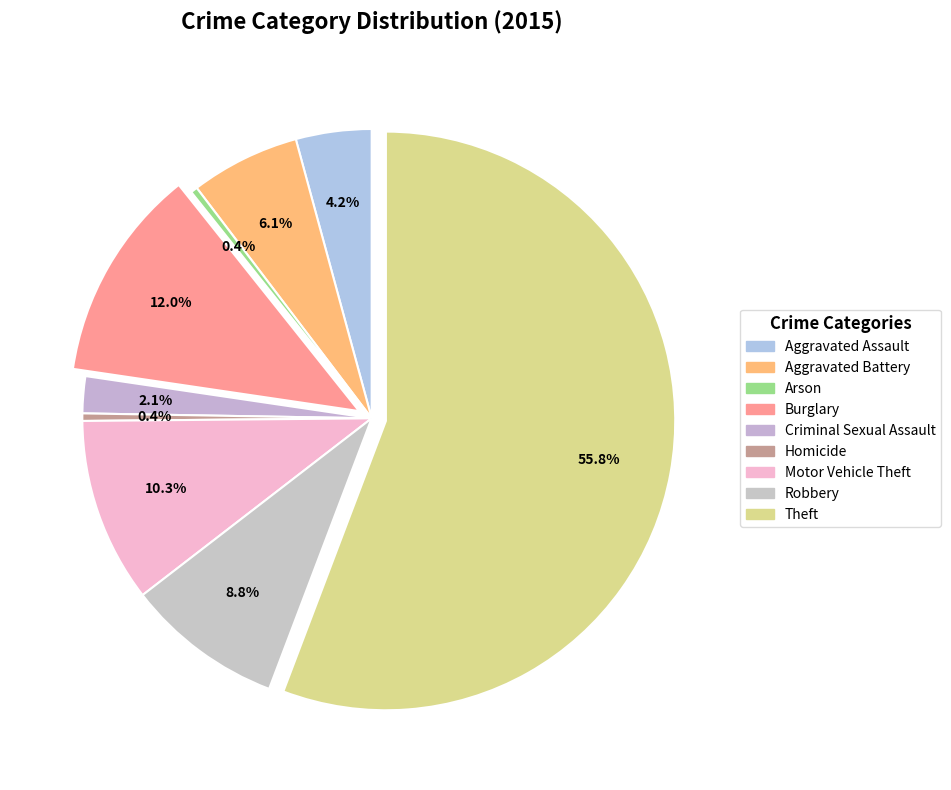

Count the number of slices in the pie.

9